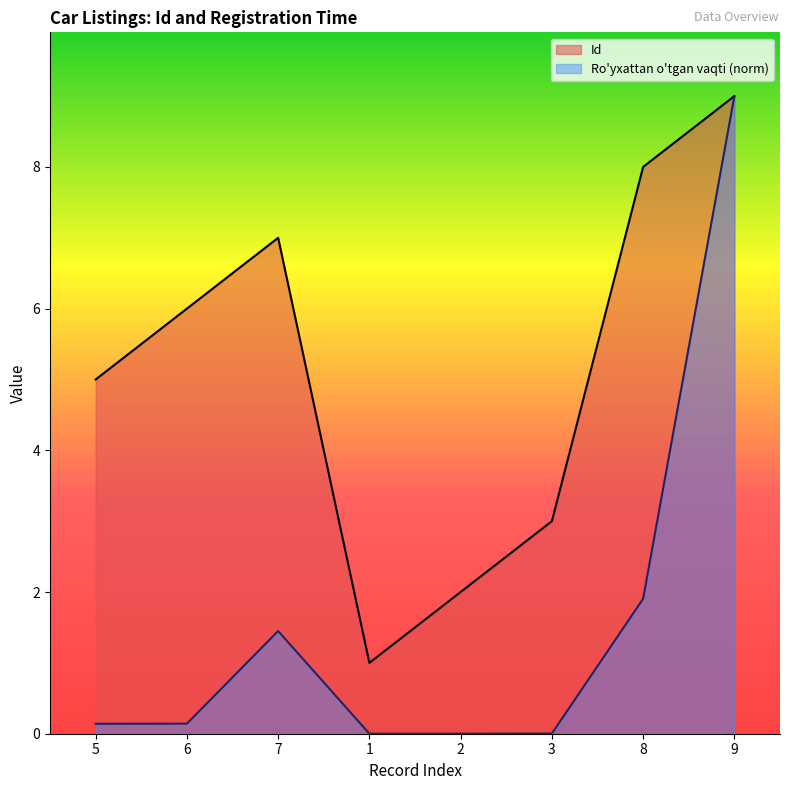

The Id series shows 3.2 at 5. True or false?

False